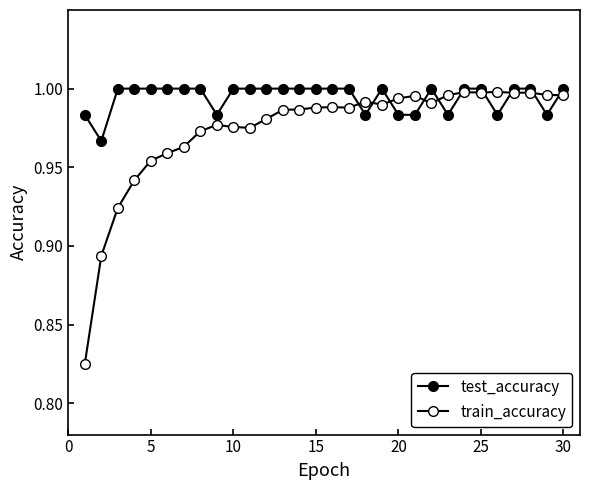

At how many categories does at least one series exceed 0?

30